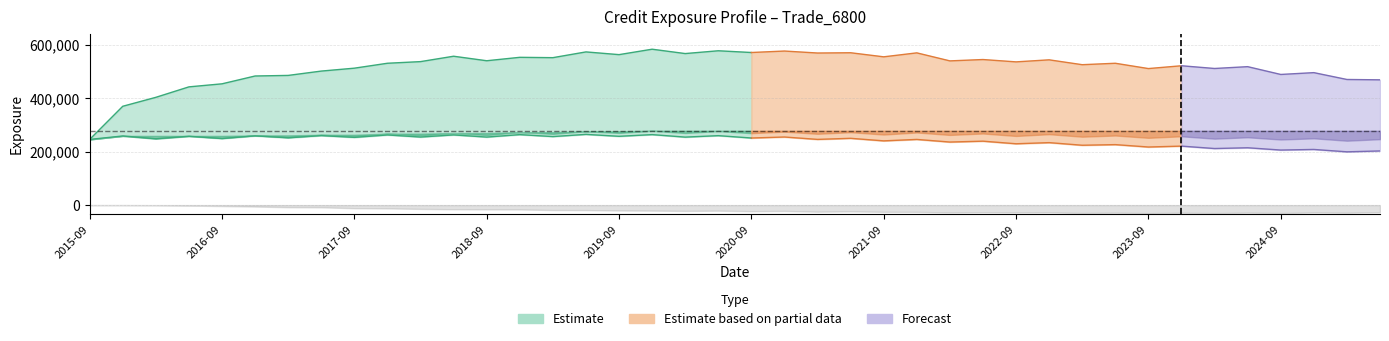

At how many categories does at least one series exceed 234659?

40